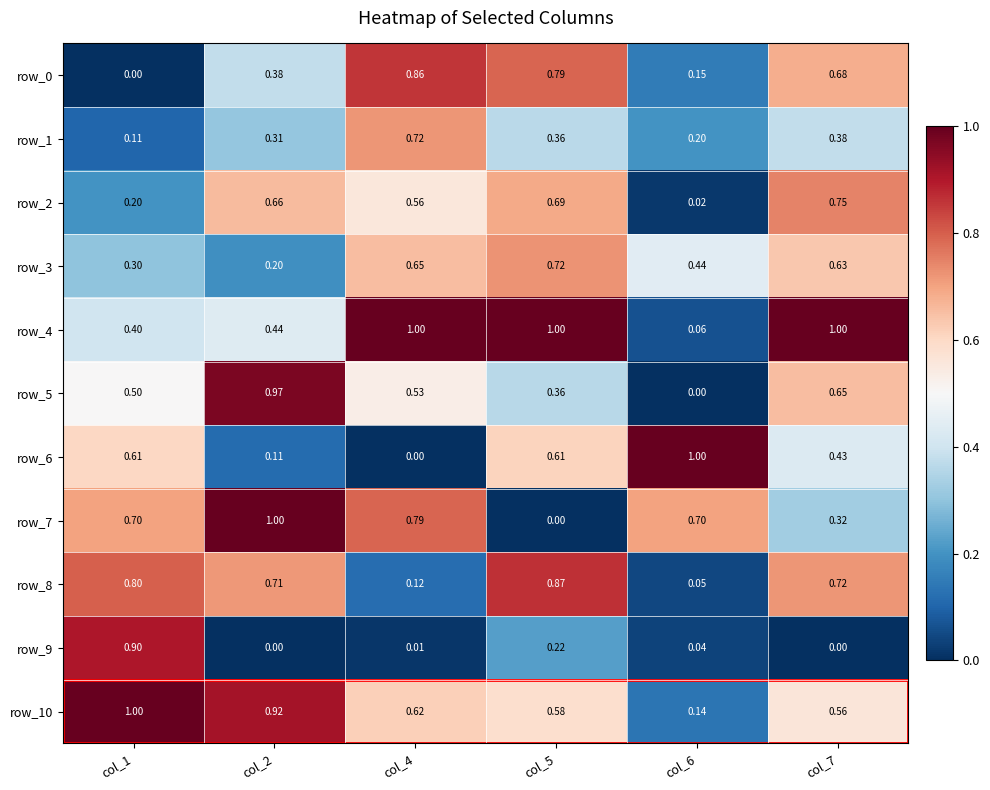

What is the highest value of the row_2 series?

0.8